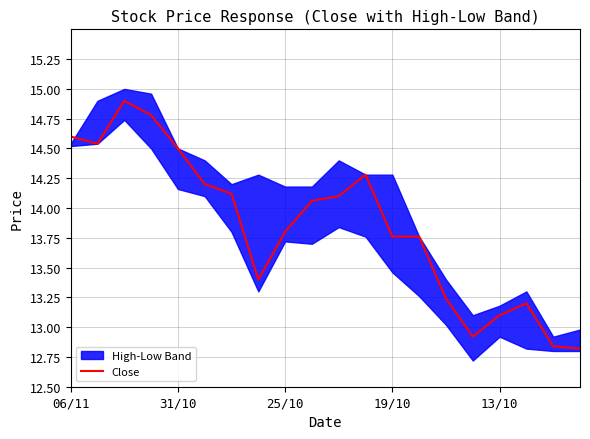

Reading left to right, extract all data points from this chart.

14.6	14.5	14.9	14.8	14.5	14.2	14.1	13.4	13.8	14.1	14.1	14.3	13.8	13.8	13.2	12.9	13.1	13.2	12.8	12.8